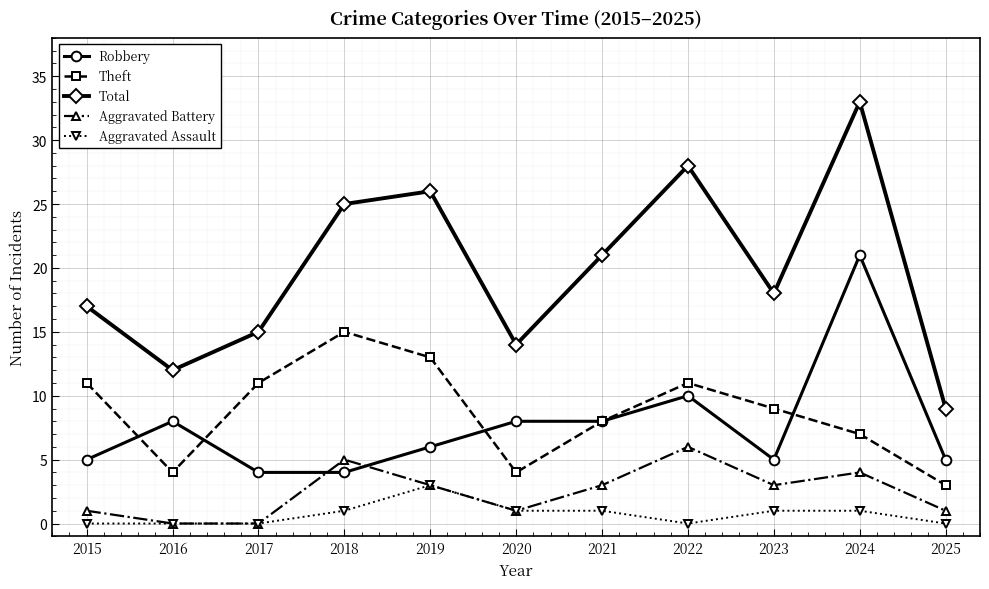

Which series has the widest spread of values?

Total